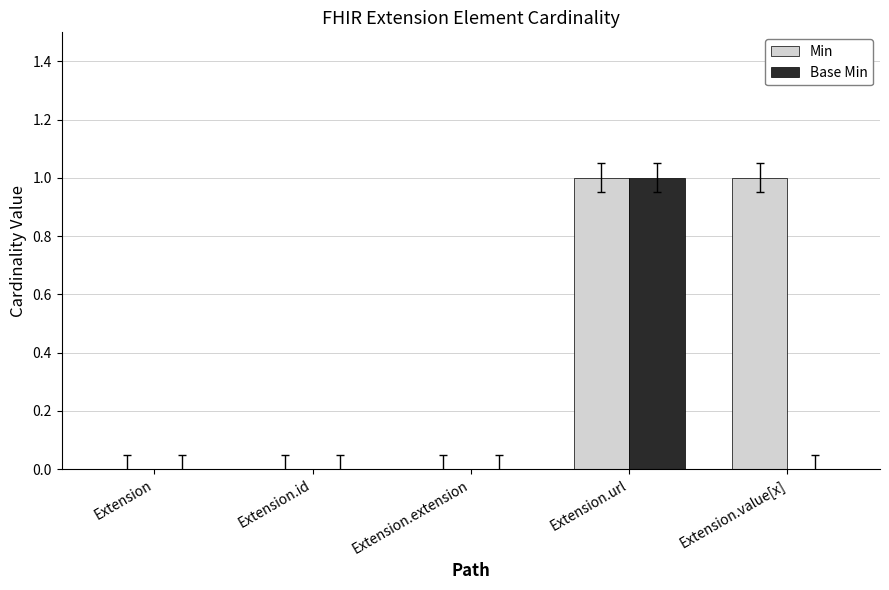

What is the sum of all Min values?

2